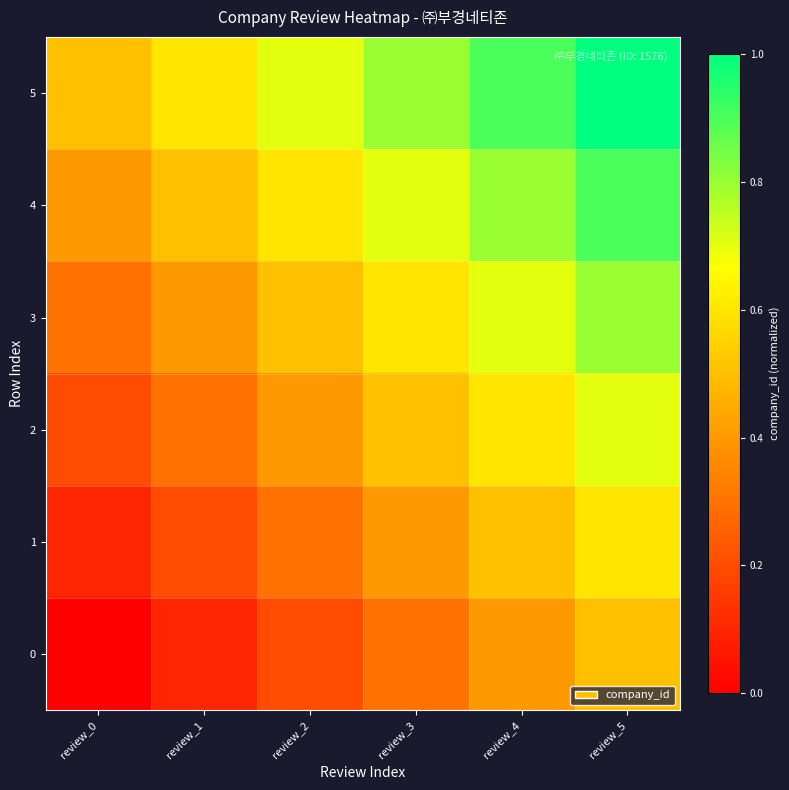

Reading left to right, list all the values displayed in this chart.

0: review_0=0.0	review_1=0.1	review_2=0.2	review_3=0.3	review_4=0.4	review_5=0.5
1: review_0=0.1	review_1=0.2	review_2=0.3	review_3=0.4	review_4=0.5	review_5=0.6
2: review_0=0.2	review_1=0.3	review_2=0.4	review_3=0.5	review_4=0.6	review_5=0.7
3: review_0=0.3	review_1=0.4	review_2=0.5	review_3=0.6	review_4=0.7	review_5=0.8
4: review_0=0.4	review_1=0.5	review_2=0.6	review_3=0.7	review_4=0.8	review_5=0.9
5: review_0=0.5	review_1=0.6	review_2=0.7	review_3=0.8	review_4=0.9	review_5=1.0